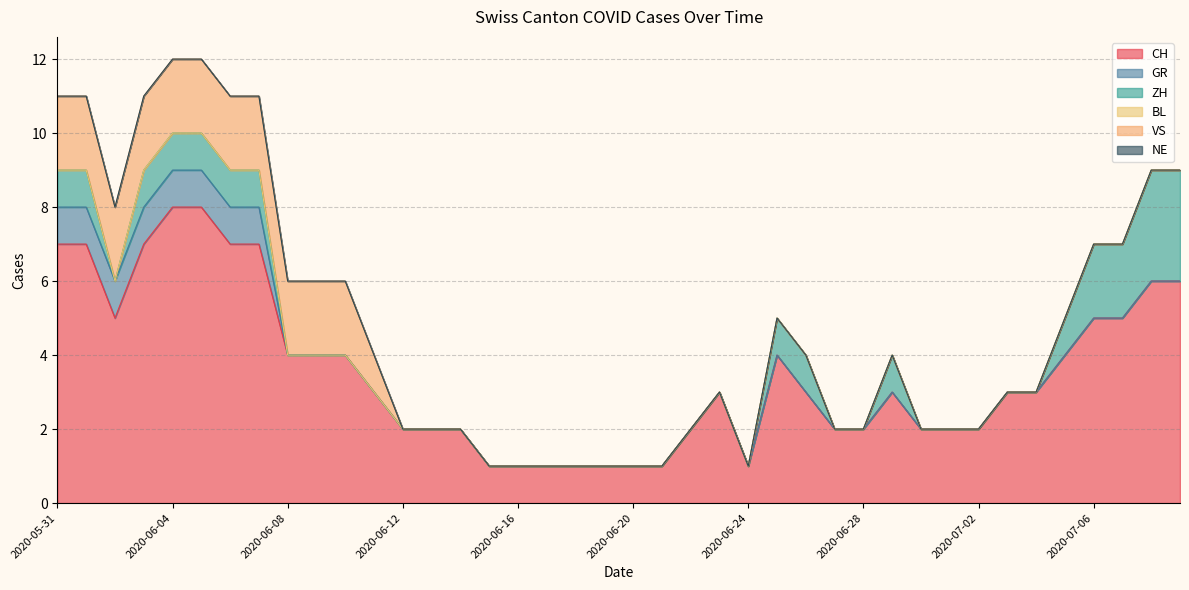

What is the total value across all series at 2020-06-02?

8